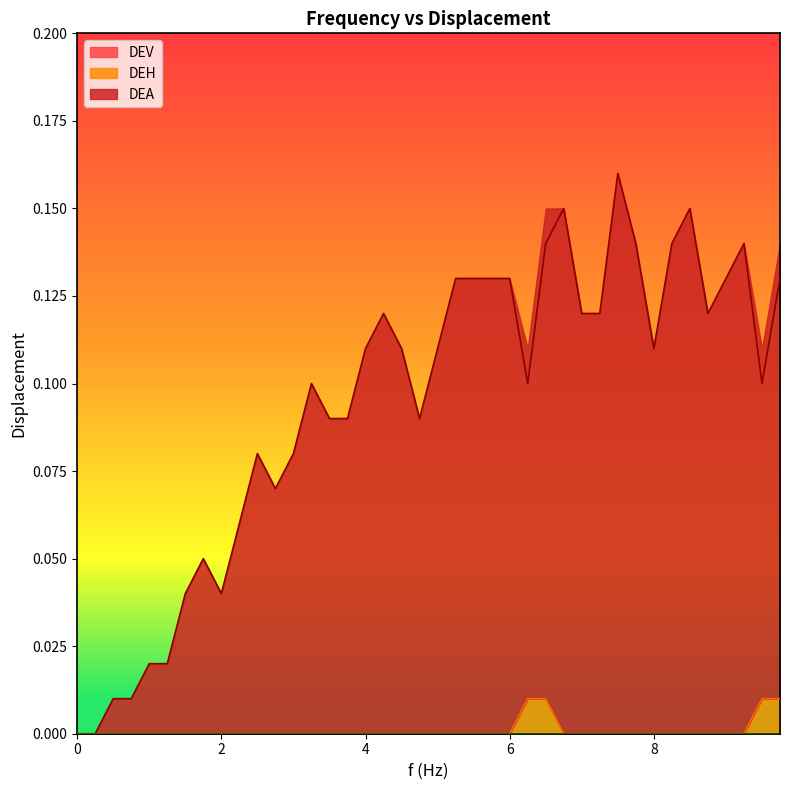

True or false: DEA and DEH intersect in this chart.

False